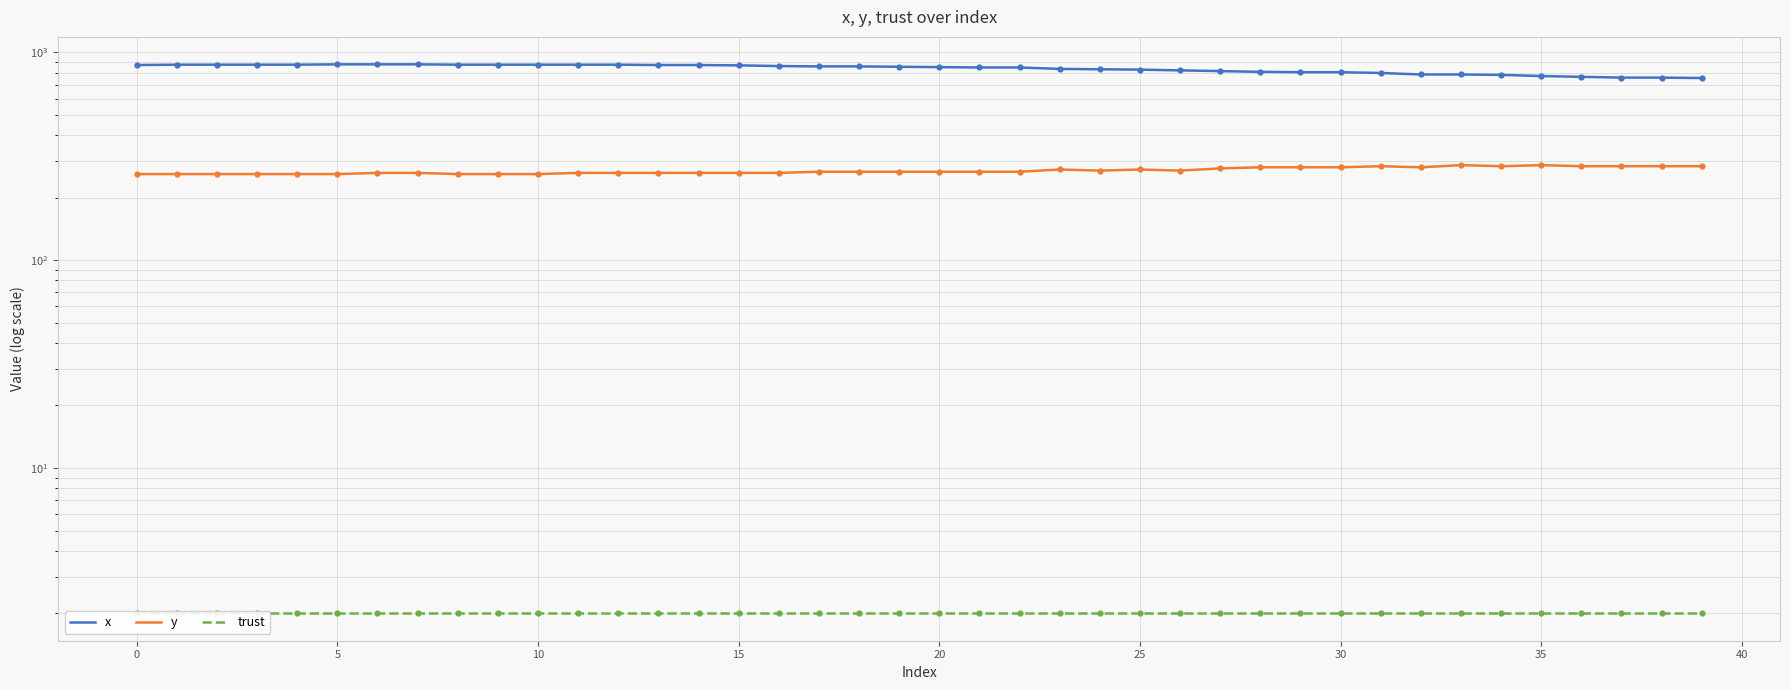

Which series has the largest total across all categories?

x